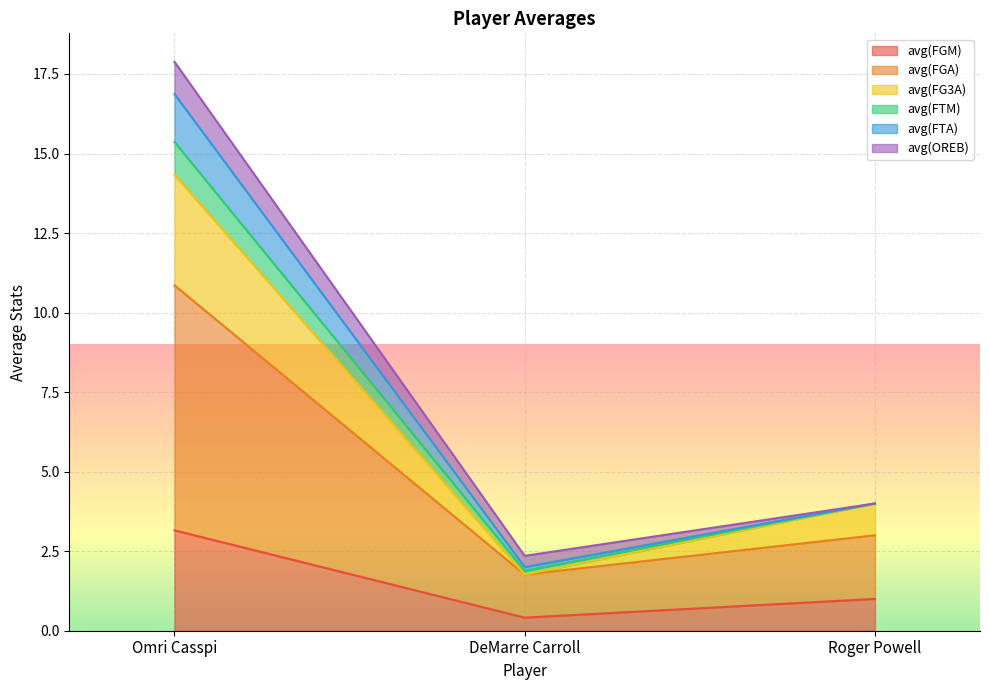

What are all the series names shown in the legend?

avg(FGM), avg(FGA), avg(FG3A), avg(FTM), avg(FTA), avg(OREB)